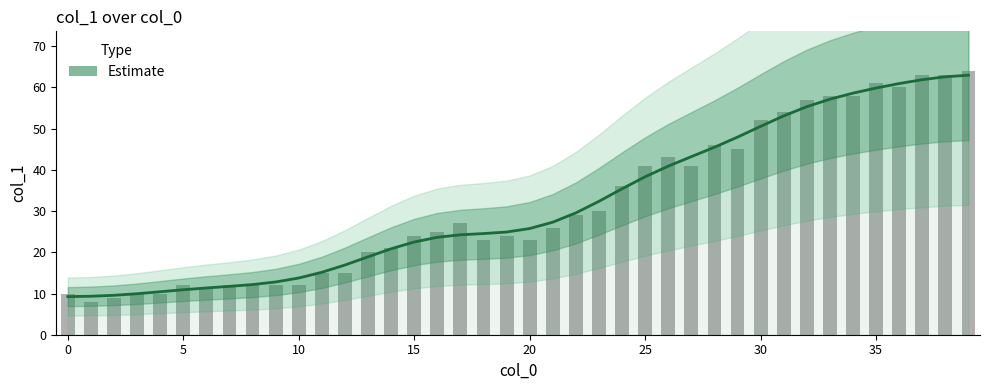

Approximately how many times larger is the value at 10 compared to 29?

0.3